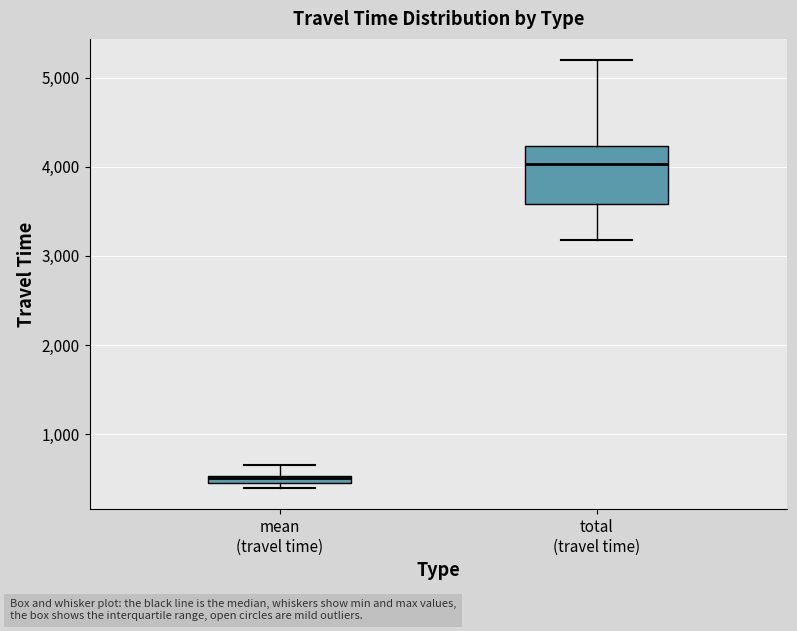

Which box is the tallest, from its lower edge to its upper edge?

total (travel time)